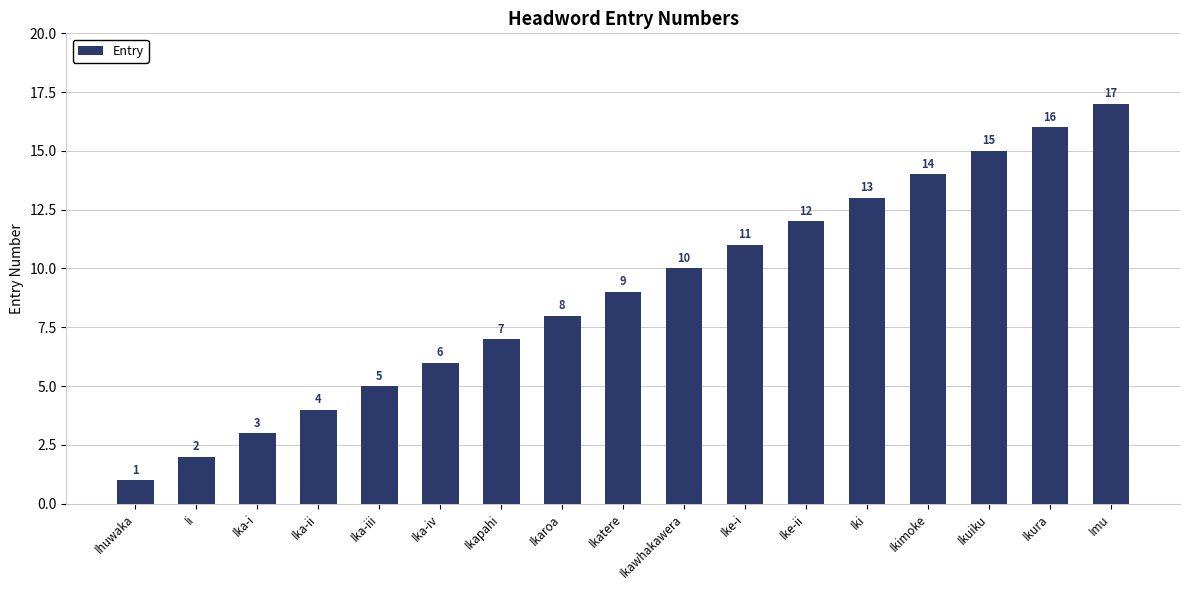

What is the change in value from Ii to Ikura?

+14